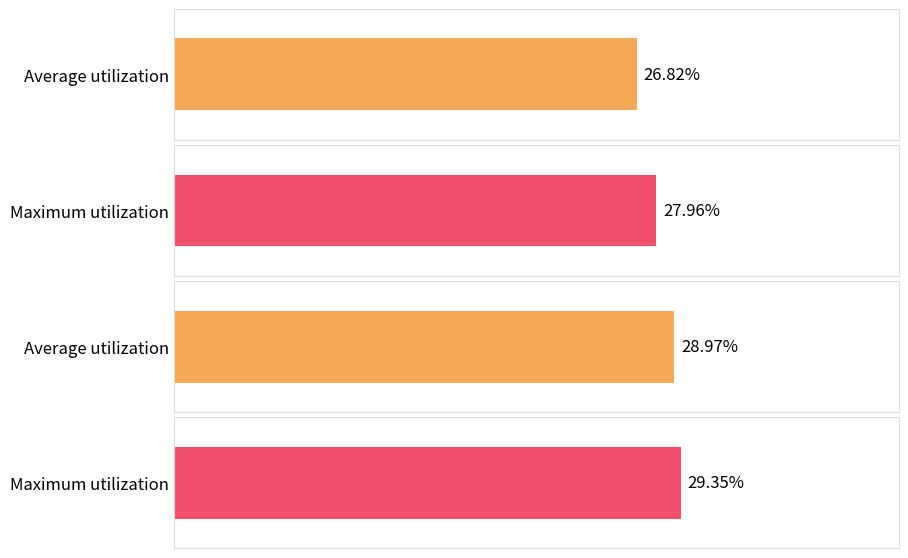

Which series has the largest total across all categories?

Maximum utilization